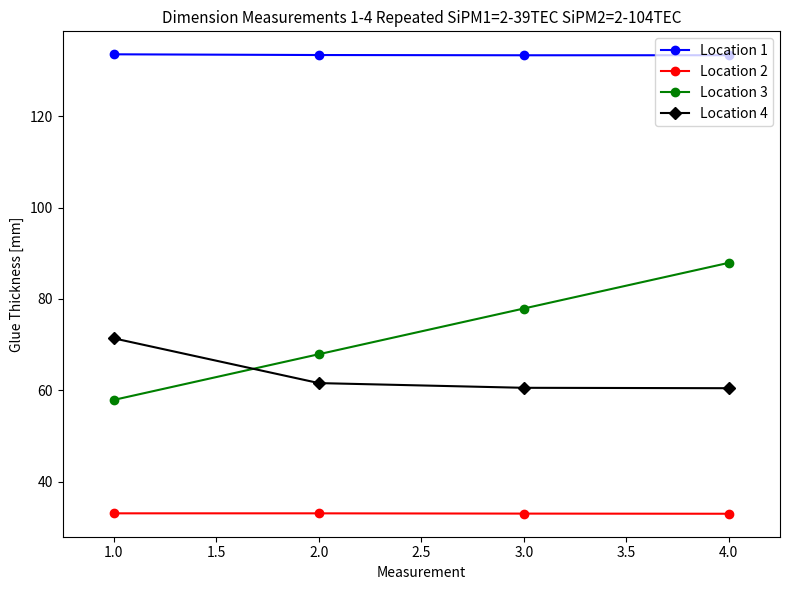

List the series in order of their peak value, highest first.

Location 1, Location 3, Location 4, Location 2